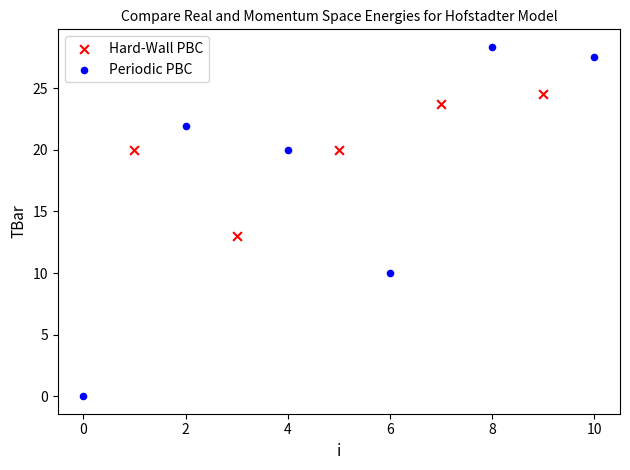

Which series contains the lowest Y value?

Periodic PBC